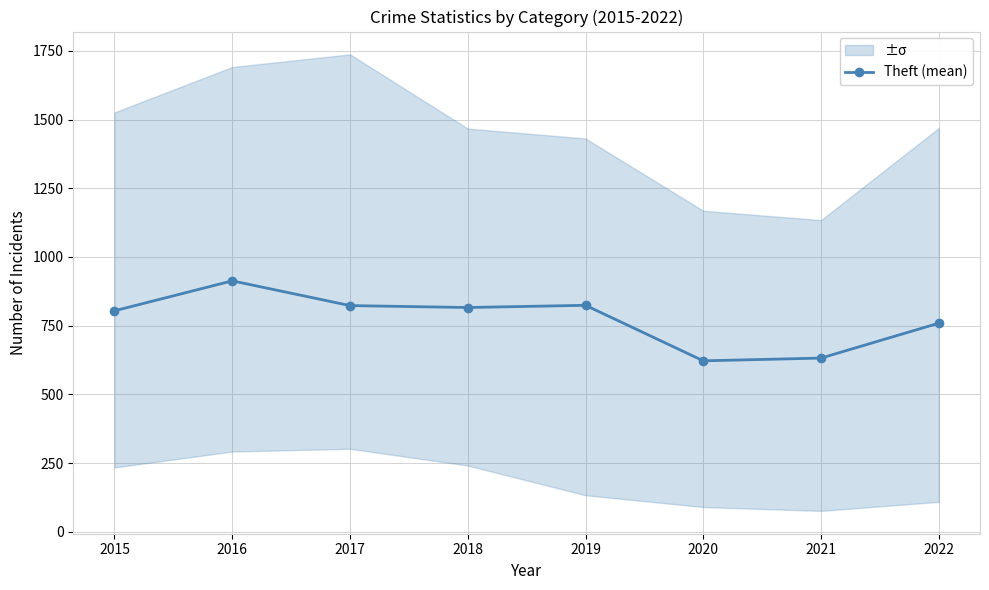

What is the value of the 2nd point from the left?

913